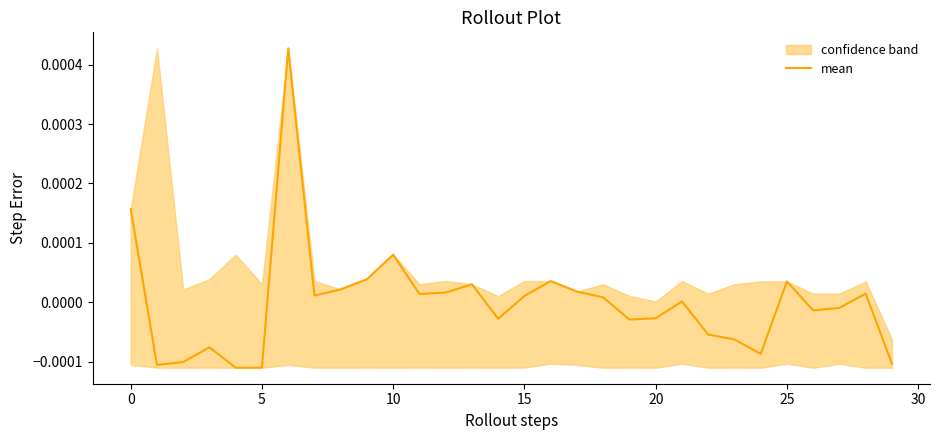

How many values exceed 0?

16